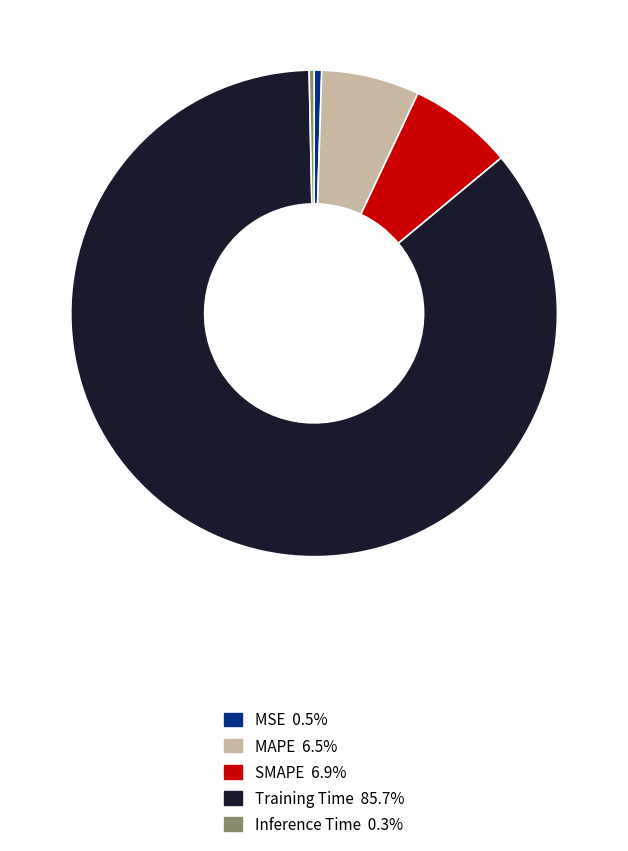

Which slice is the largest?

Training Time